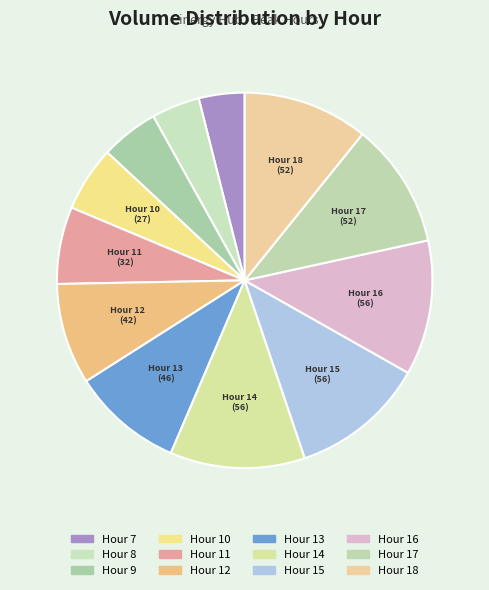

Is it true that Hour 8 is 4% of the pie?

True